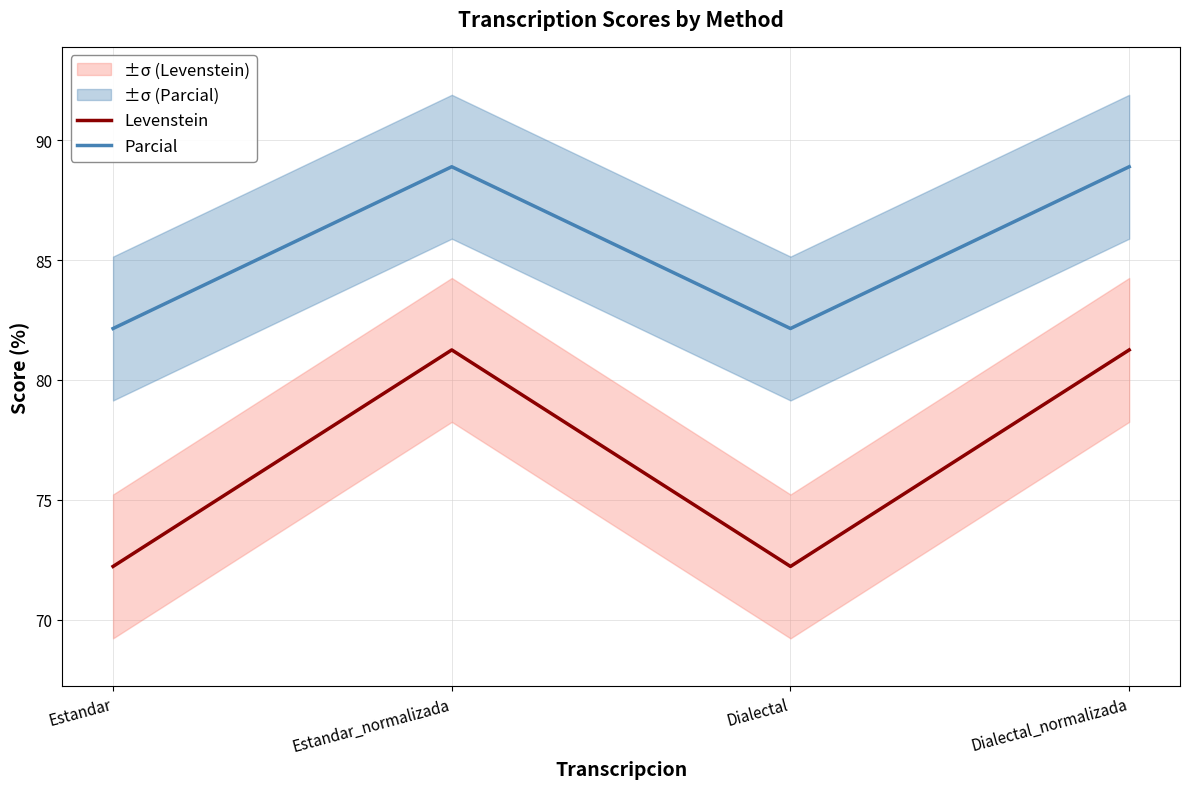

How many distinct data groups are displayed?

2